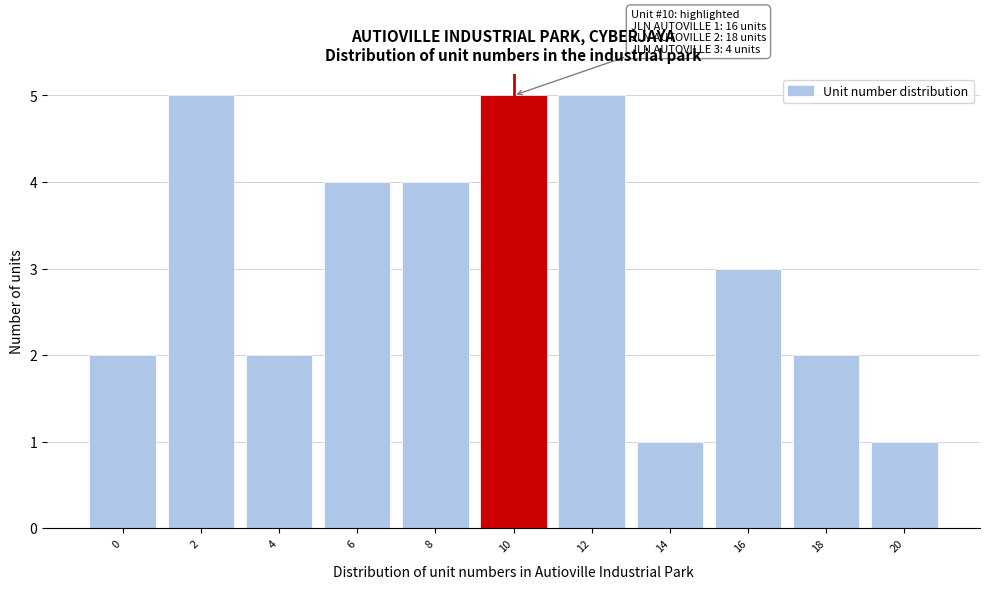

Reading right to left, transcribe all the data shown in this chart.

20=1	18=2	16=3	14=1	12=5	10=5	8=4	6=4	4=2	2=5	0=2